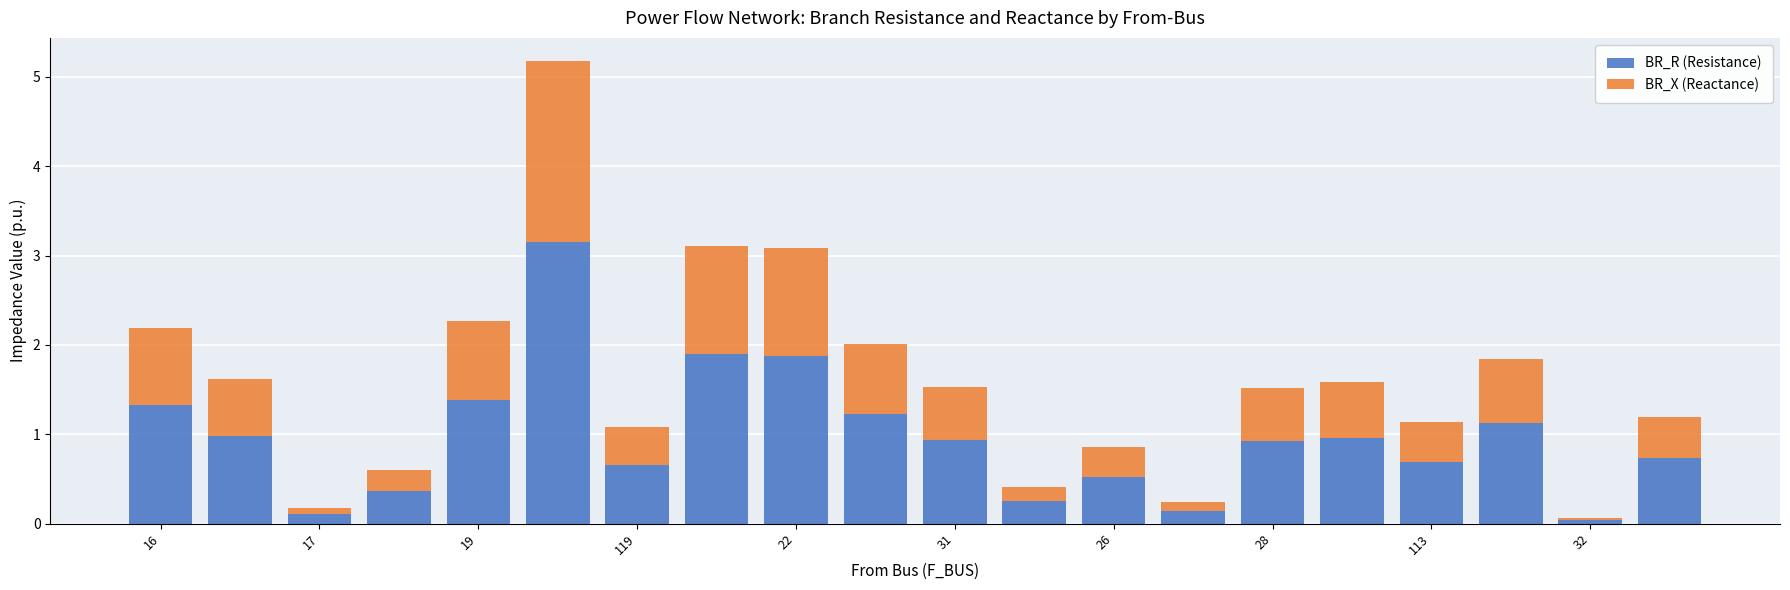

What is the highest value of the BR_R (Resistance) series?

3.2